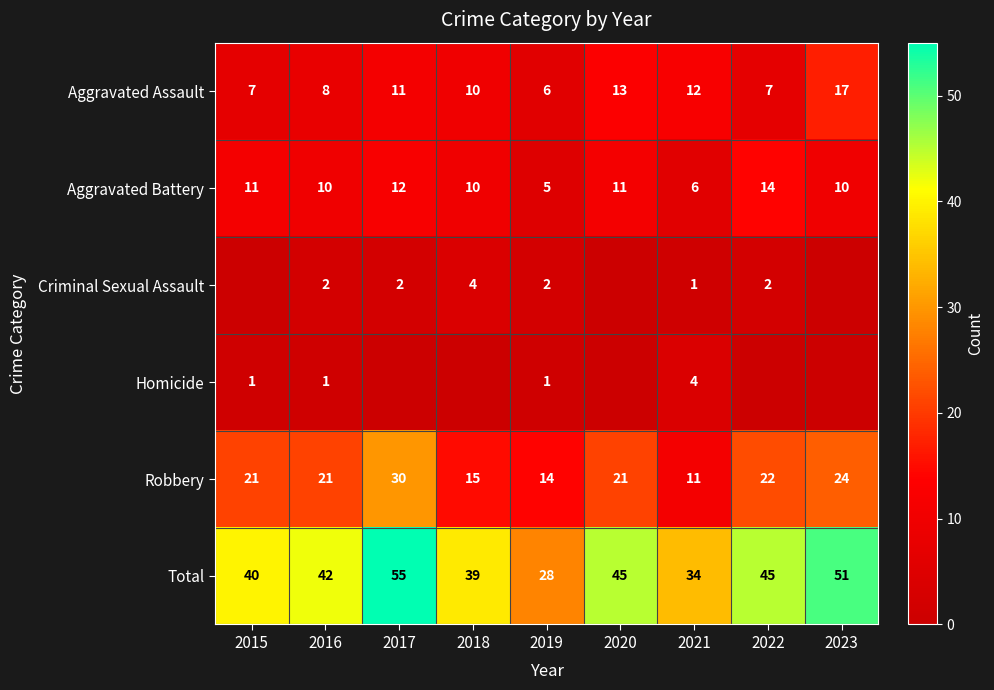

The Total series shows 28 at 2019. True or false?

True